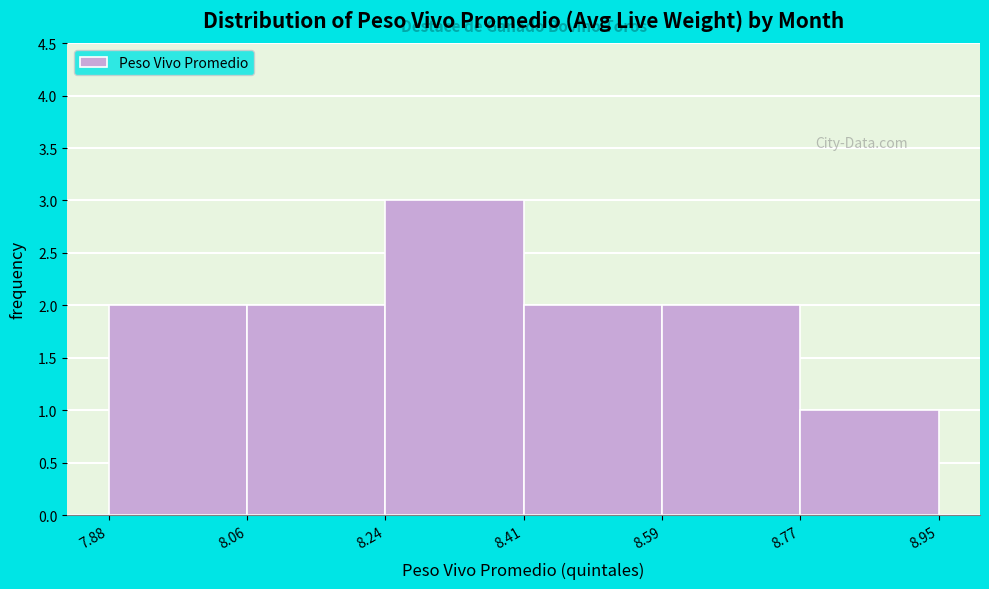

Which range on the x-axis has the tallest bar?

8.24 to 8.41